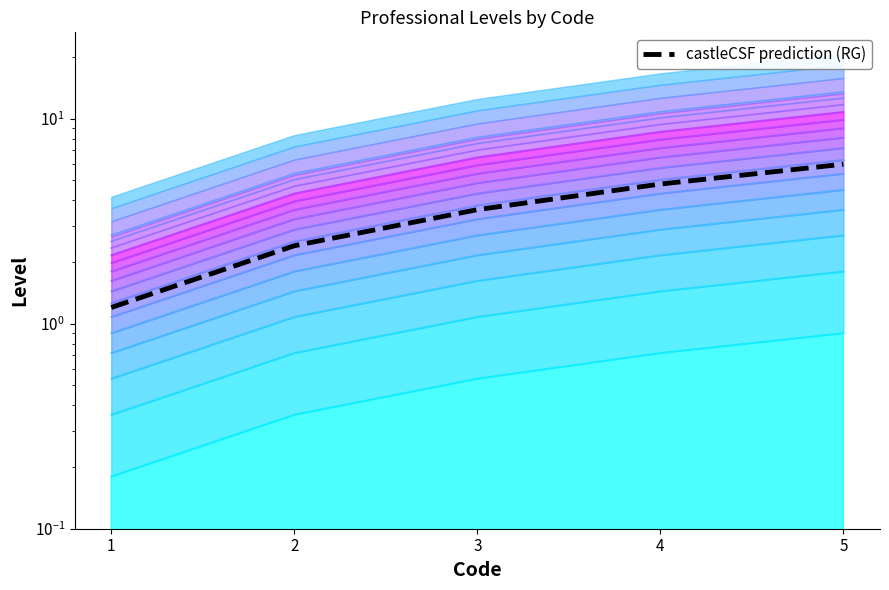

Reading left to right, extract all data points from this chart.

1.2	2.4	3.6	4.8	6.0